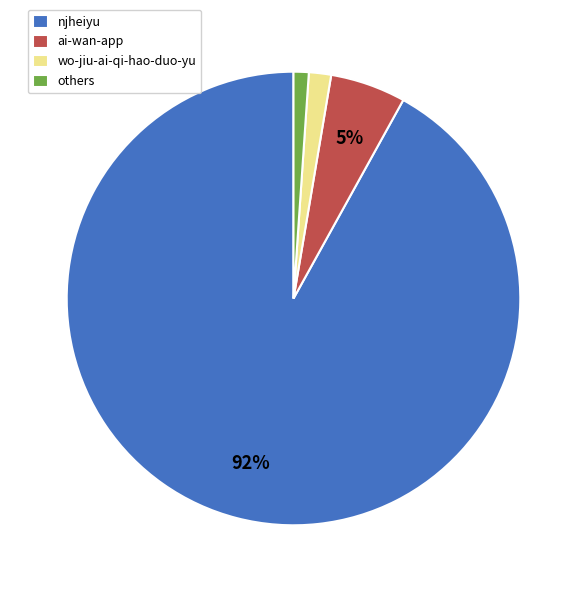

Rank the categories by value from highest to lowest.

njheiyu, ai-wan-app, wo-jiu-ai-qi-hao-duo-yu, others